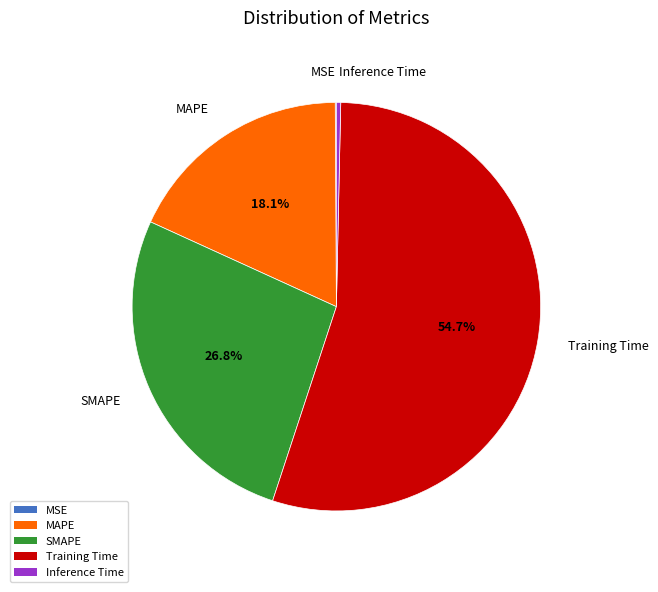

Approximately how many times larger is the value at SMAPE compared to Training Time?

0.5